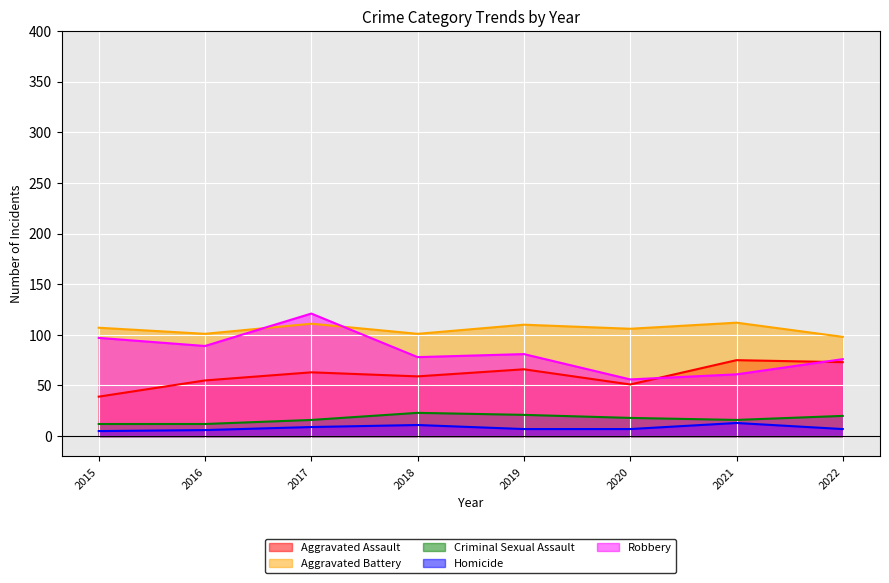

Reading left to right, extract all data points from this chart.

Aggravated Assault: 39	55	63	59	66	51	75	73
Aggravated Battery: 107	101	111	101	110	106	112	98
Criminal Sexual Assault: 12	12	16	23	21	18	16	20
Homicide: 5	6	9	11	7	7	13	7
Robbery: 97	89	121	78	81	56	61	76